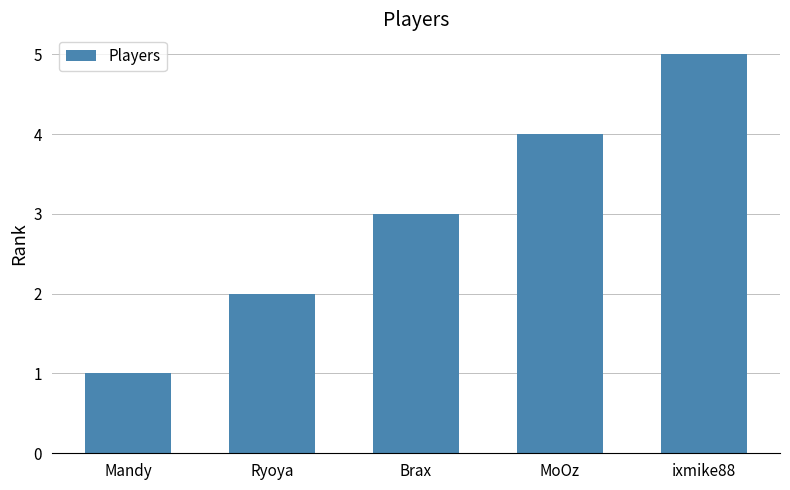

Does the chart contain stacked bars?

No